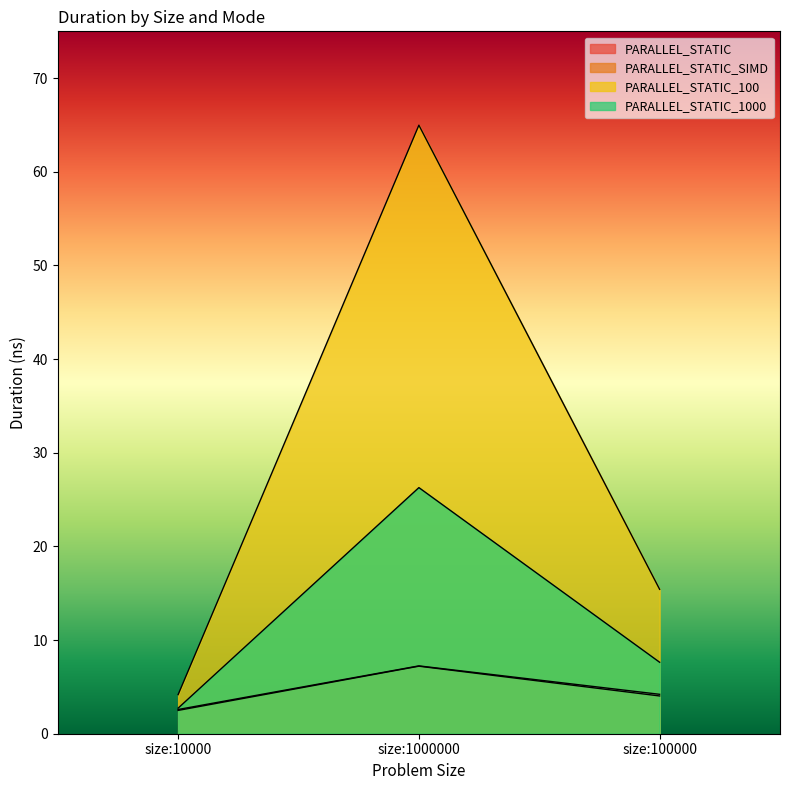

Reading left to right, transcribe all the data shown in this chart.

PARALLEL_STATIC: size:10000=2.6	size:1000000=7.2	size:100000=4.2
PARALLEL_STATIC_SIMD: size:10000=2.5	size:1000000=7.2	size:100000=4.0
PARALLEL_STATIC_100: size:10000=4.2	size:1000000=65.0	size:100000=15.4
PARALLEL_STATIC_1000: size:10000=2.7	size:1000000=26.3	size:100000=7.6